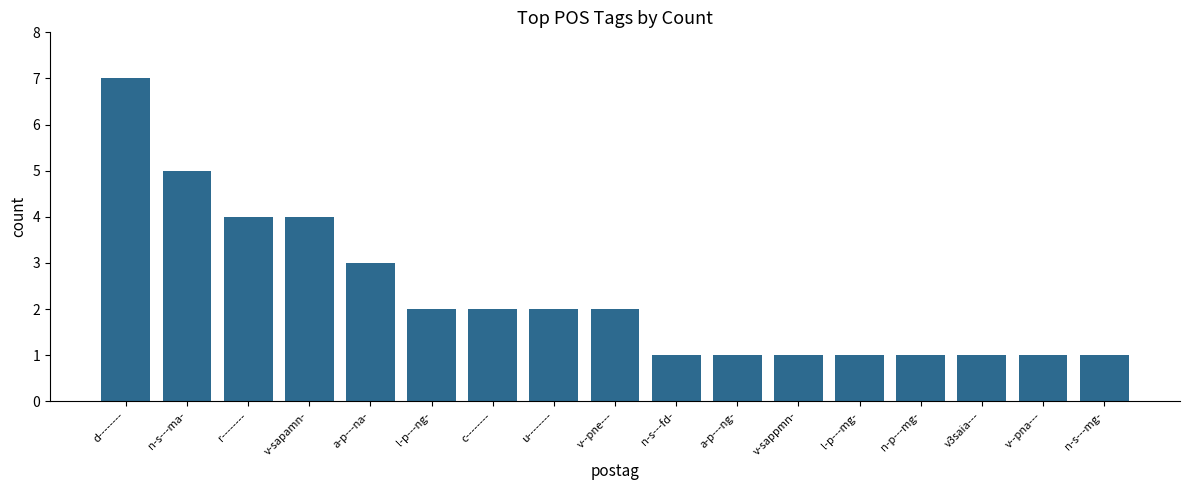

At which category does the chart reach its peak across all series?

d--------